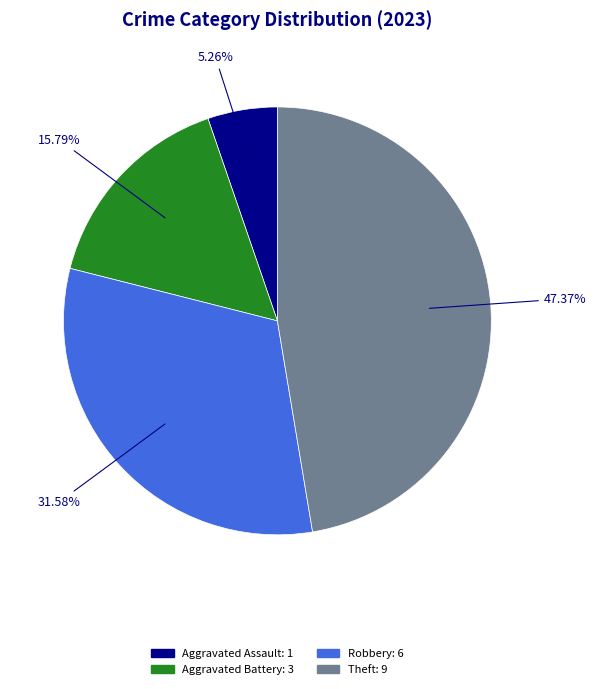

Which slice is the largest?

Theft: 9